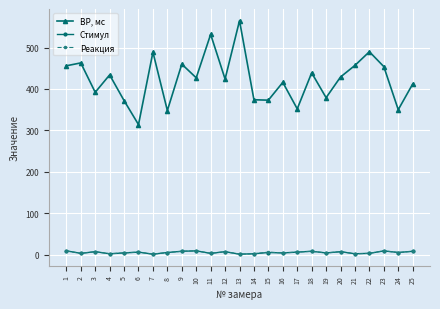

True or false: Стимул has a value of 8 at 18.

True